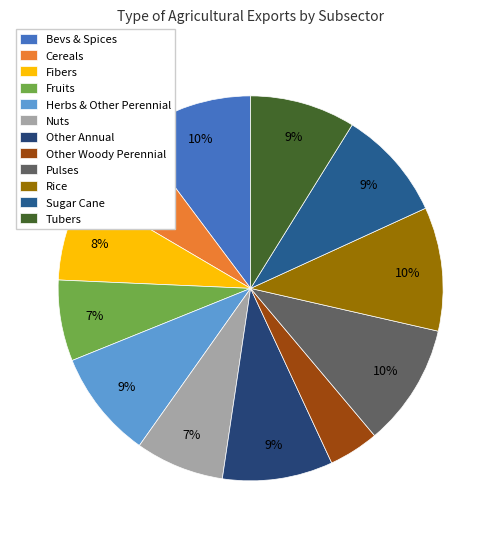

What is the smallest slice in the pie chart?

Other Woody Perennial